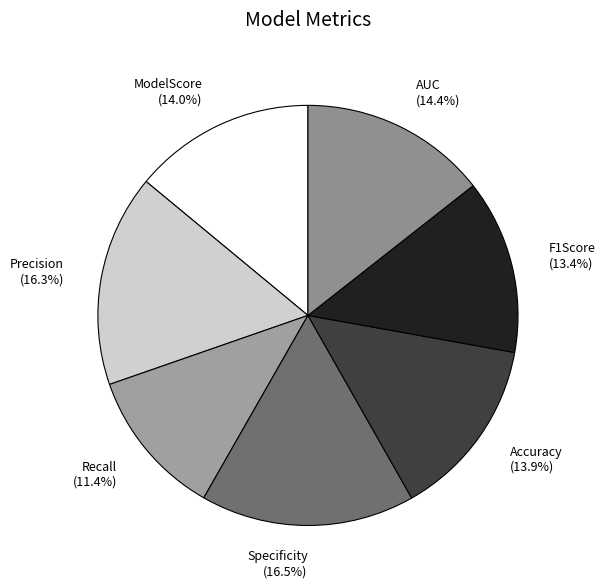

Between Recall and AUC, which is larger?

AUC